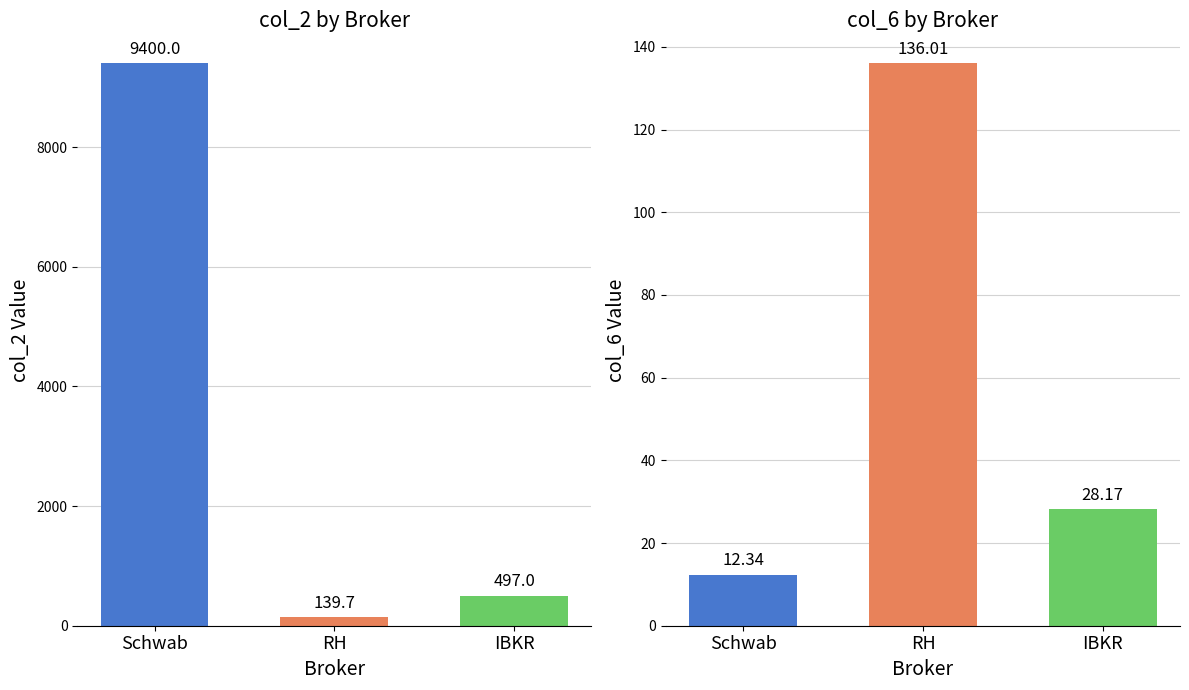

What is the maximum value shown in the chart?

9400.0